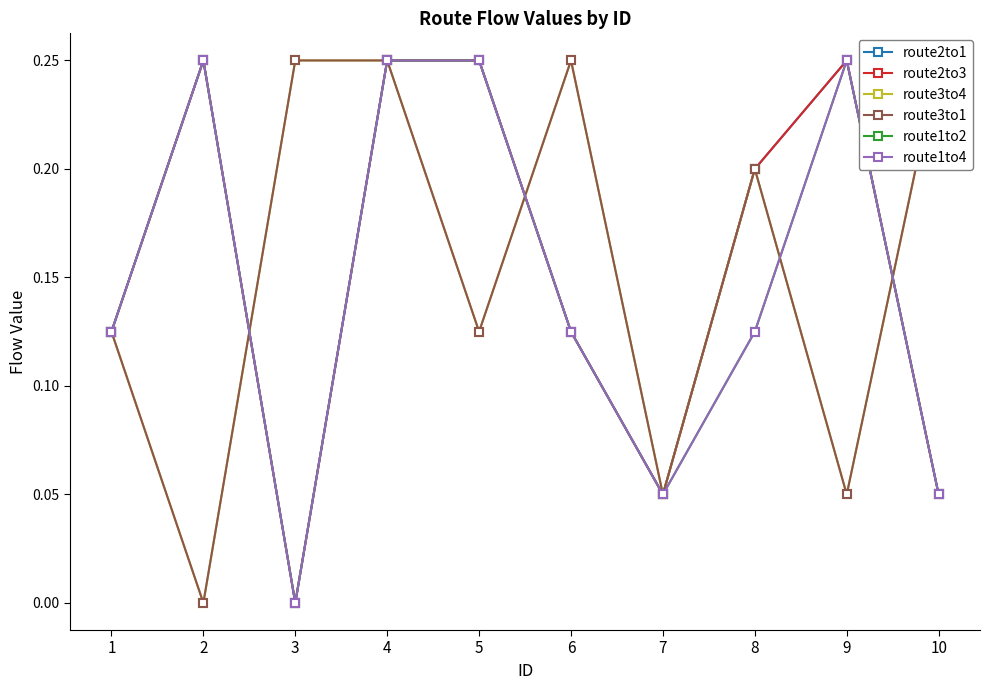

Rank the series at 10 from highest to lowest value.

route3to4, route3to1, route2to1, route2to3, route1to2, route1to4